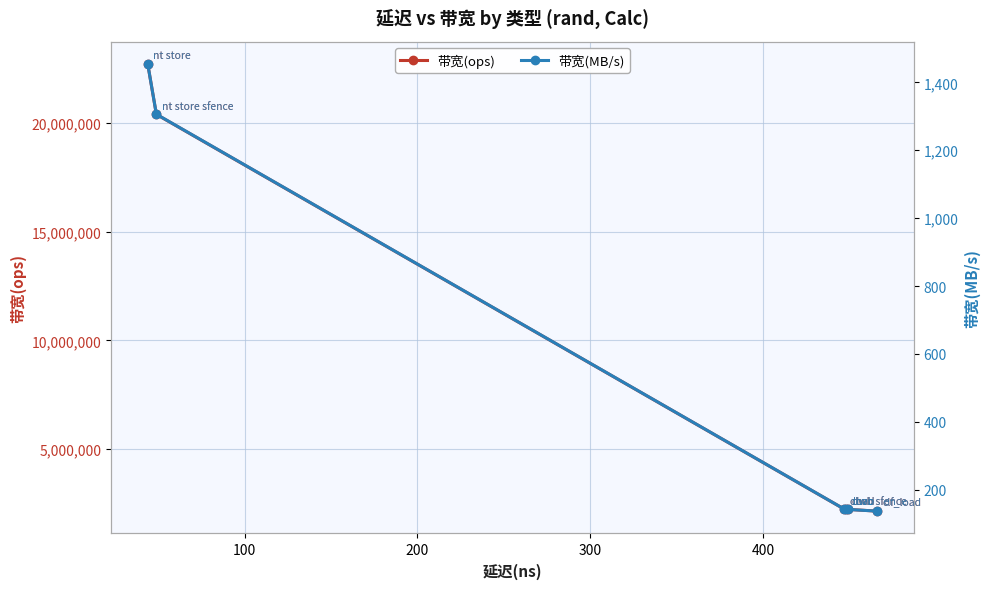

What is the value of the 带宽(ops) point at the 6th from the left?

2145922